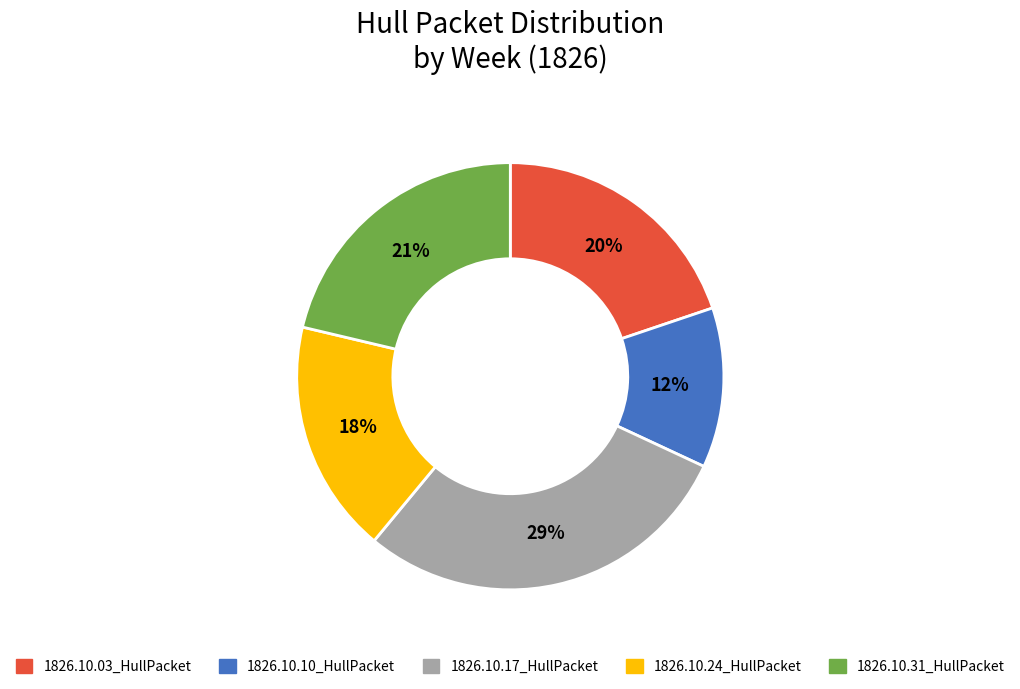

To the nearest percent, what is the difference between the 1826.10.10_HullPacket and 1826.10.31_HullPacket slice percentages?

9%